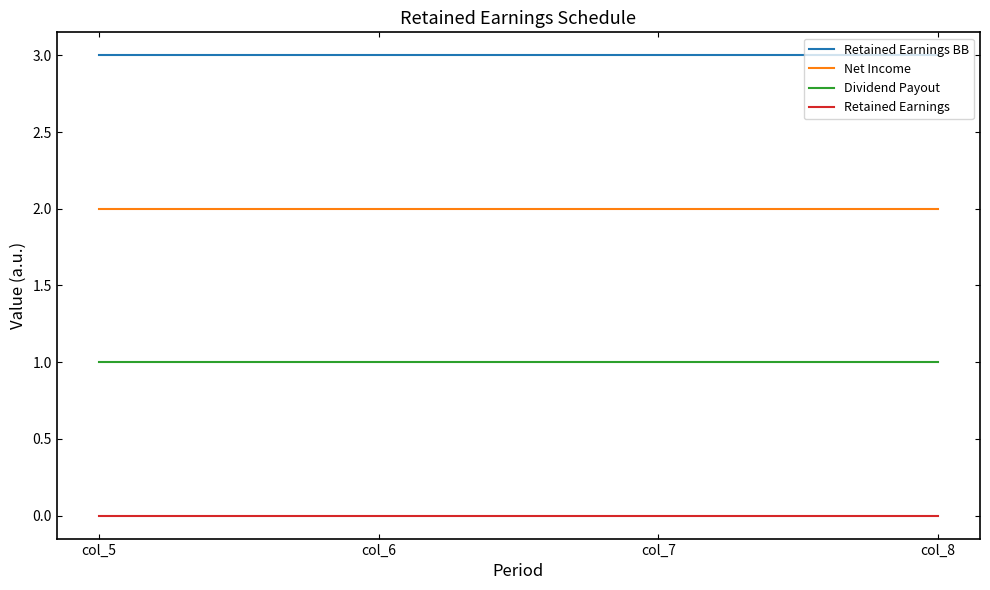

List the series in order of their peak value, lowest first.

Retained Earnings, Dividend Payout, Net Income, Retained Earnings BB